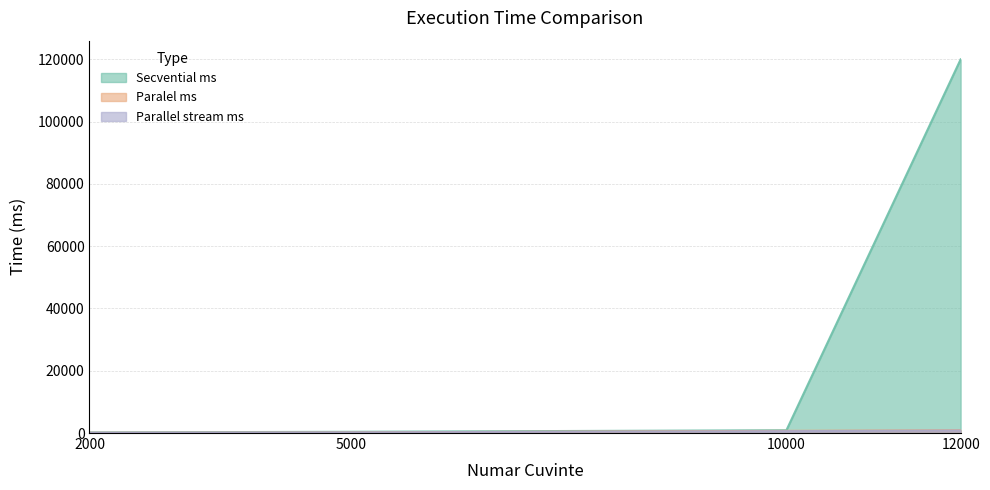

Does the chart have visible grid lines?

Yes